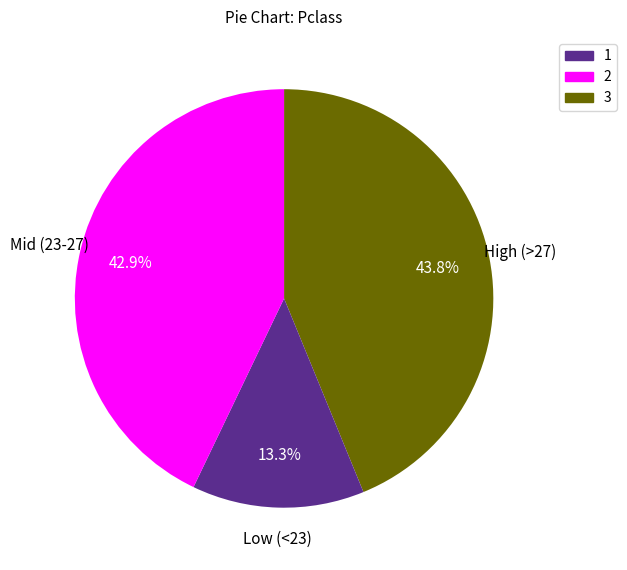

Count the number of slices in the pie.

3